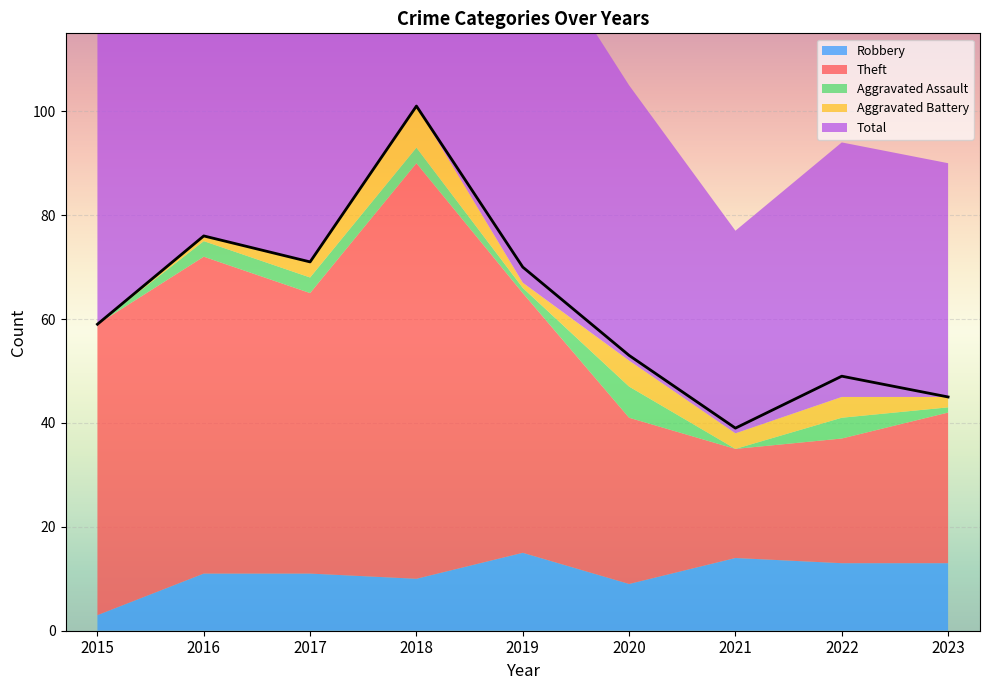

Reading left to right, list all the values displayed in this chart.

Robbery: 3	11	11	10	15	9	14	13	13
Theft: 56	61	54	80	50	32	21	24	29
Aggravated Assault: 0	3	3	3	1	6	0	4	1
Aggravated Battery: 0	1	3	8	1	5	3	4	2
Total: 59	76	71	101	70	53	39	49	45